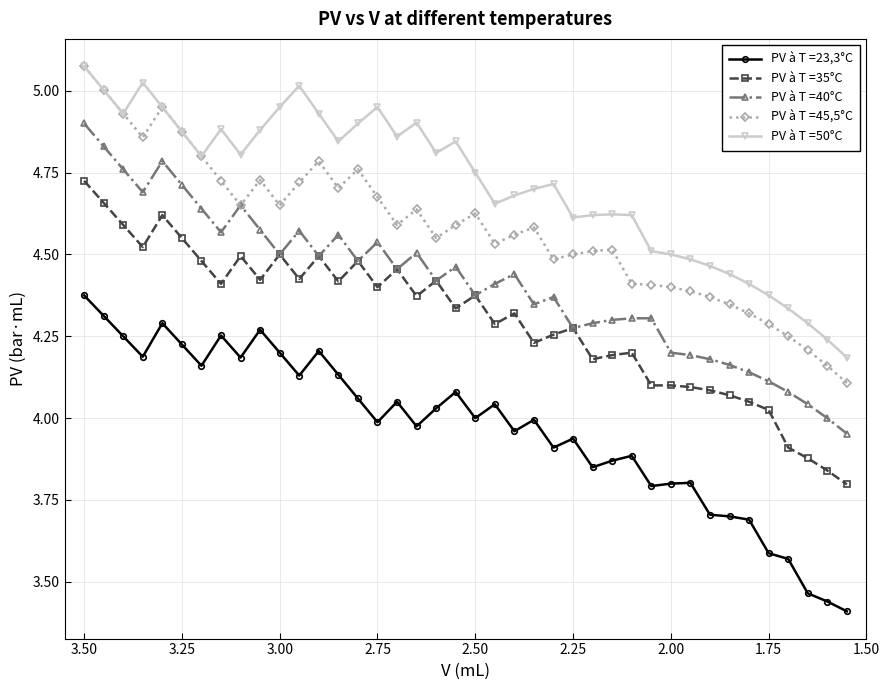

What is the difference between the second highest and second lowest values in the PV à T =50°C series?

0.8